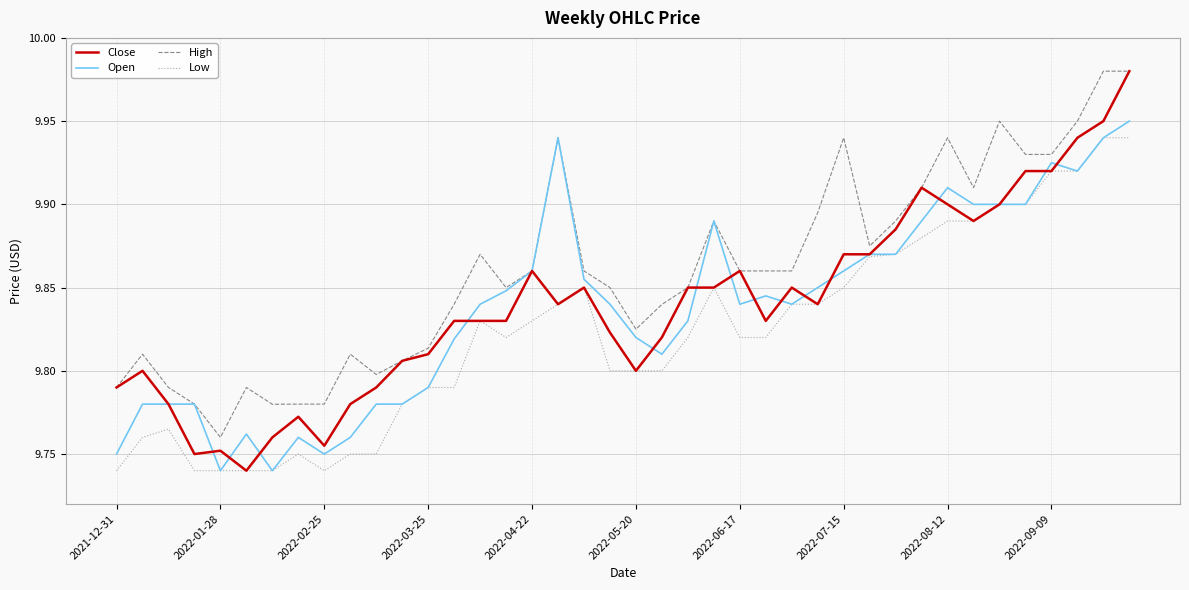

What is the difference between the maximum and minimum values in the High series?

0.2